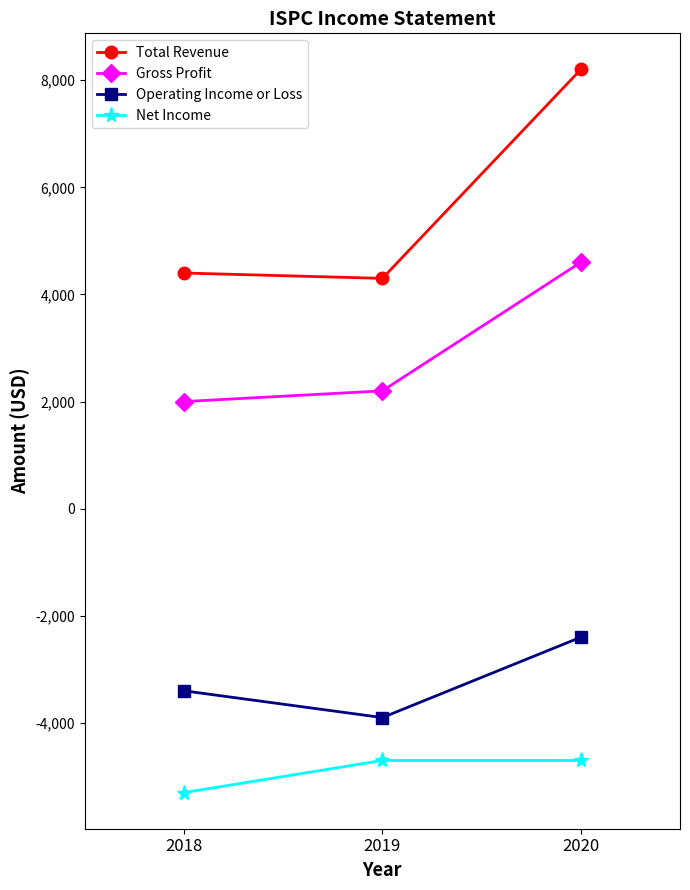

Which category has the highest value in the Operating Income or Loss series?

2020